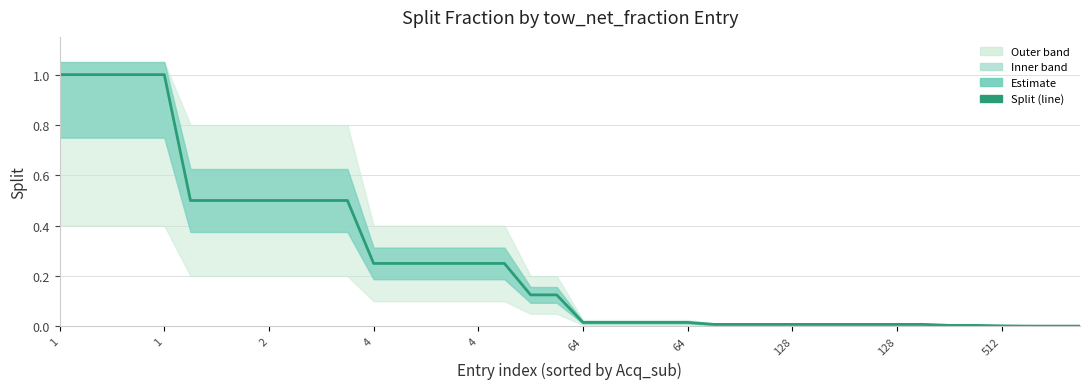

True or false: the data has more than 1 interior local peaks.

False